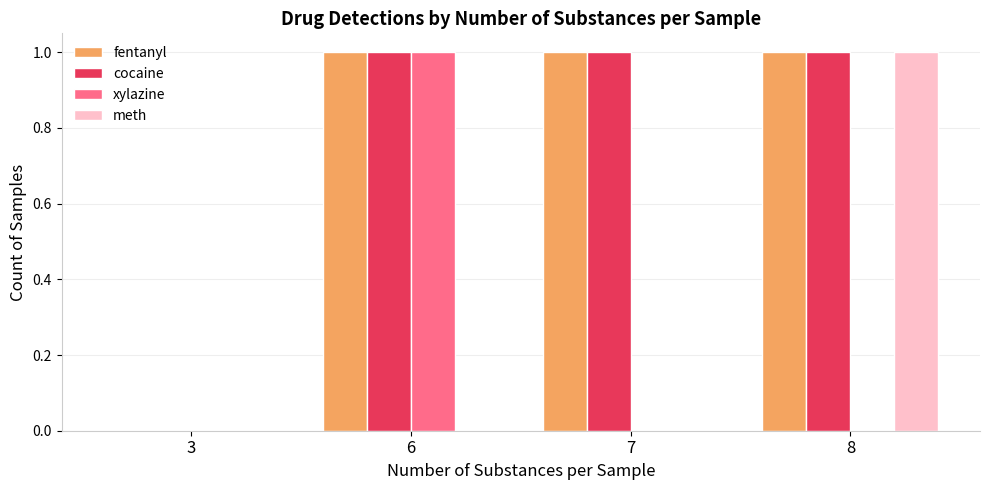

Is it true that cocaine equals 2 at 7?

False